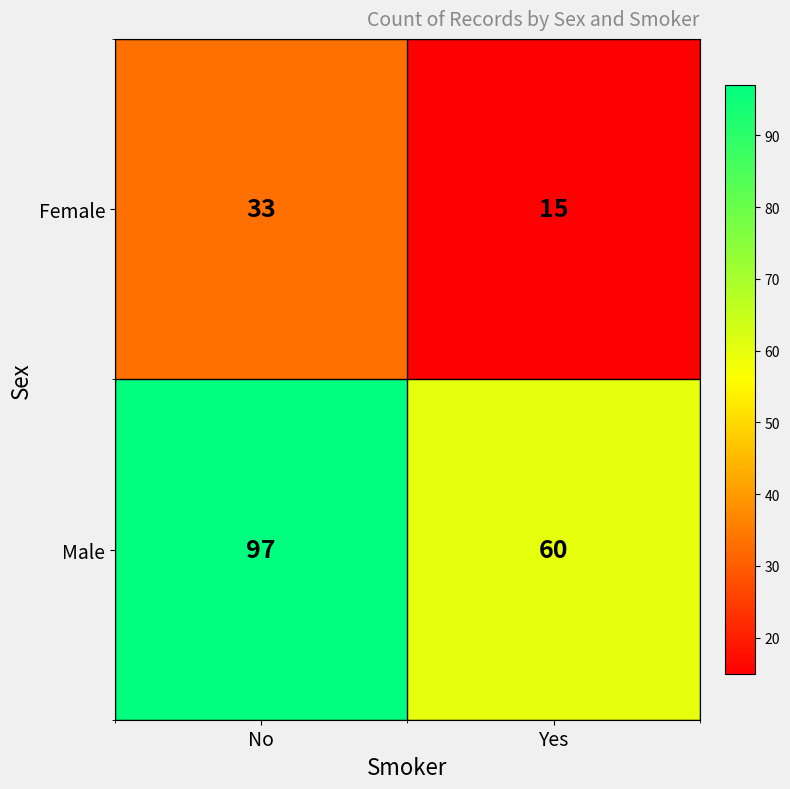

Reading left to right, transcribe all the data shown in this chart.

Female: 33	15
Male: 97	60